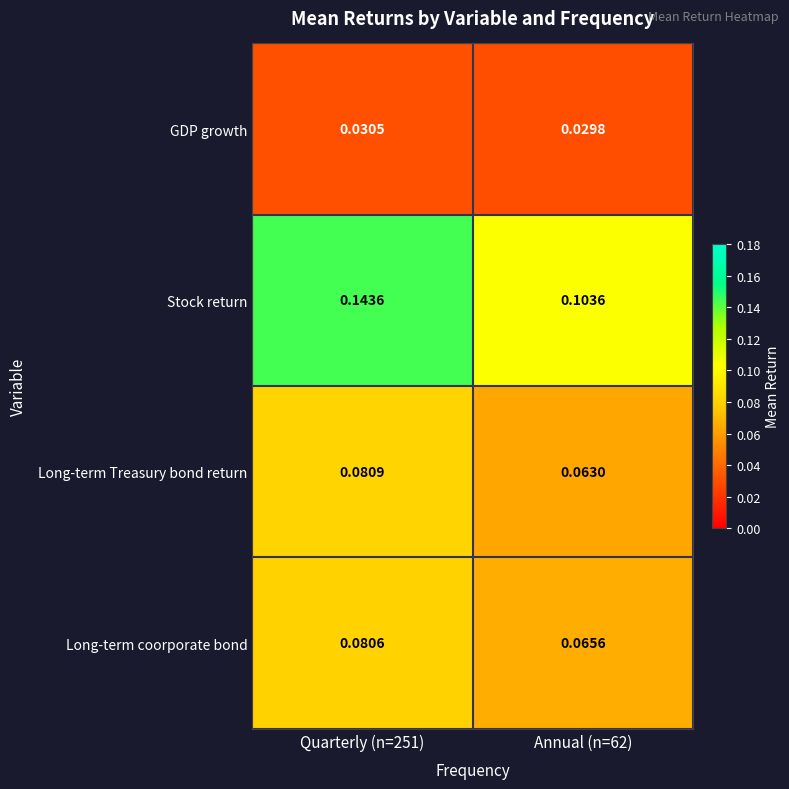

Which series has the widest spread of values?

Stock return